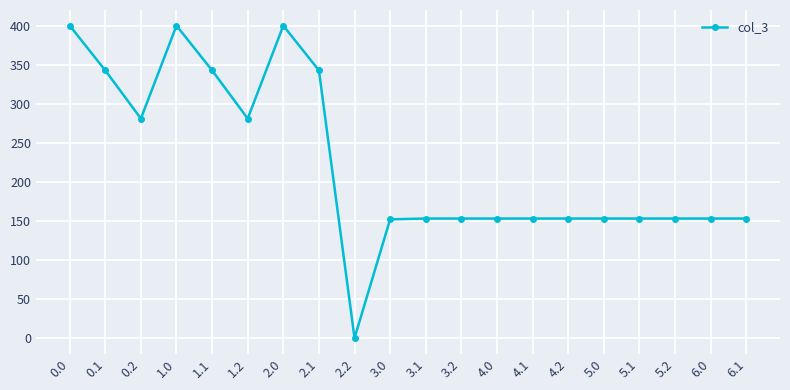

What is the approximate value at 6.0?

153.0